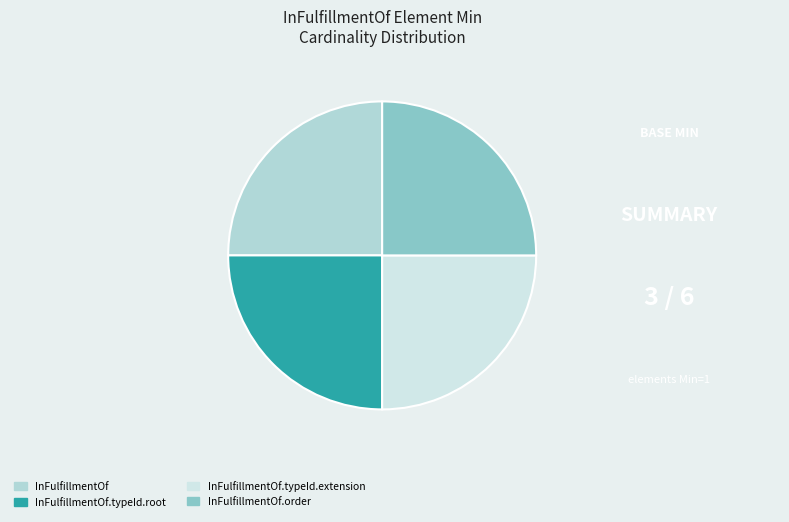

Which slice is the largest?

InFulfillmentOf